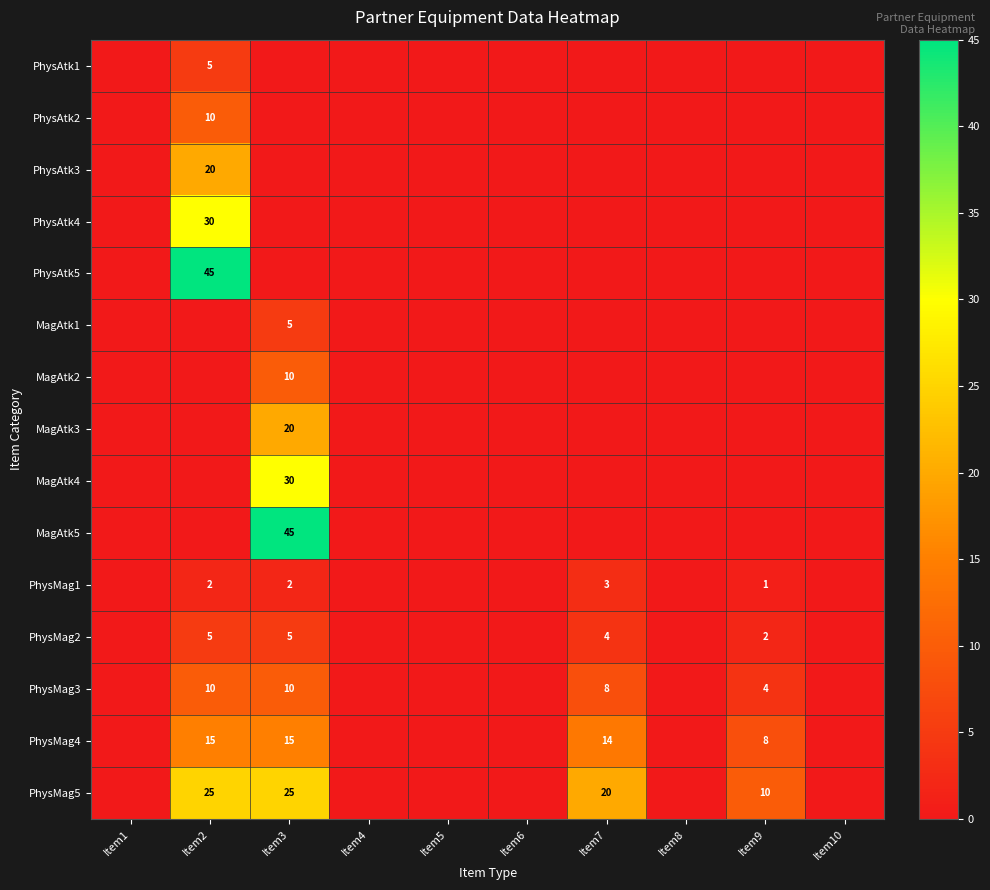

List the series in order of their peak value, lowest first.

PhysMag1, PhysAtk1, MagAtk1, PhysMag2, PhysAtk2, MagAtk2, PhysMag3, PhysMag4, PhysAtk3, MagAtk3, PhysMag5, PhysAtk4, MagAtk4, PhysAtk5, MagAtk5